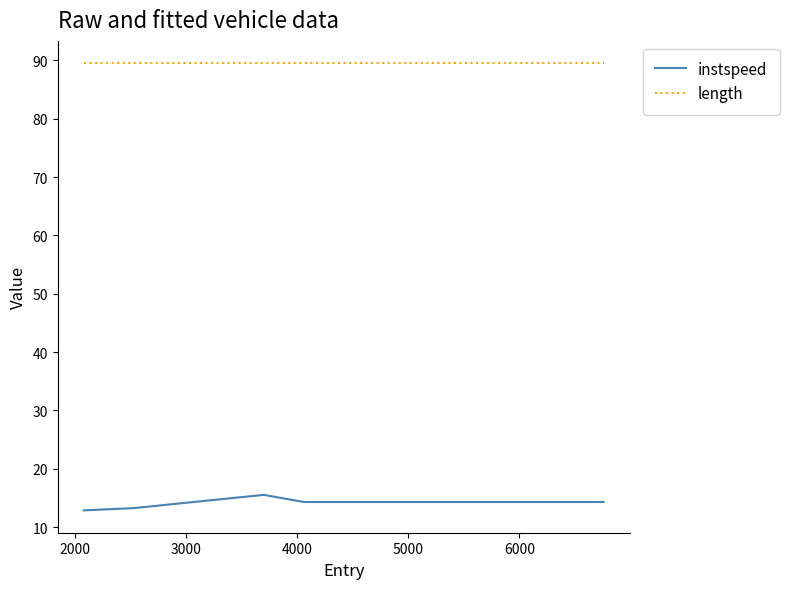

List the series in order of their peak value, lowest first.

instspeed, length